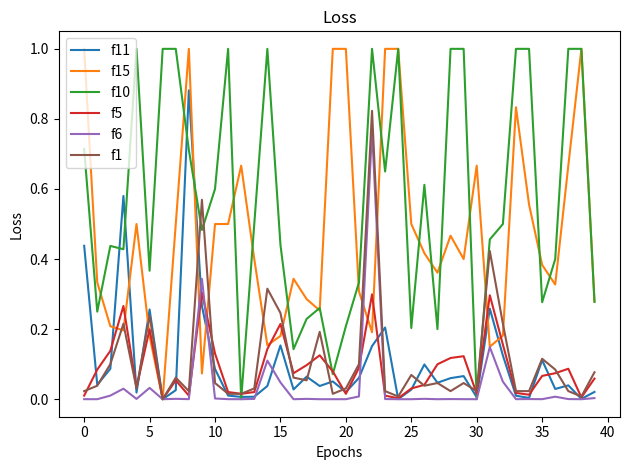

What is the sum of all f11 values?

4.4